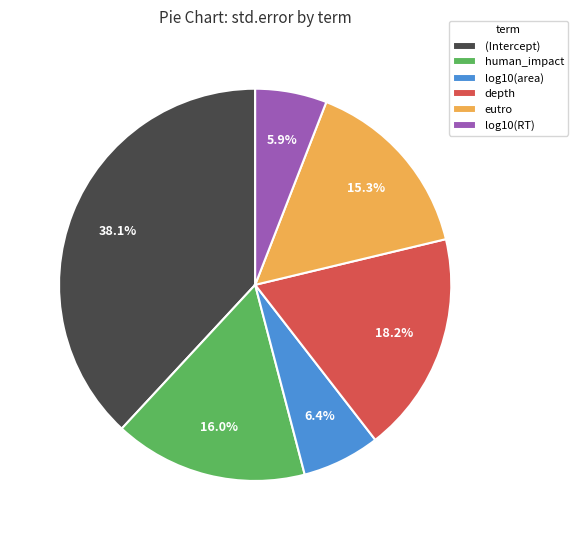

Combined, what portion of the pie is human_impact and eutro?

31.3%